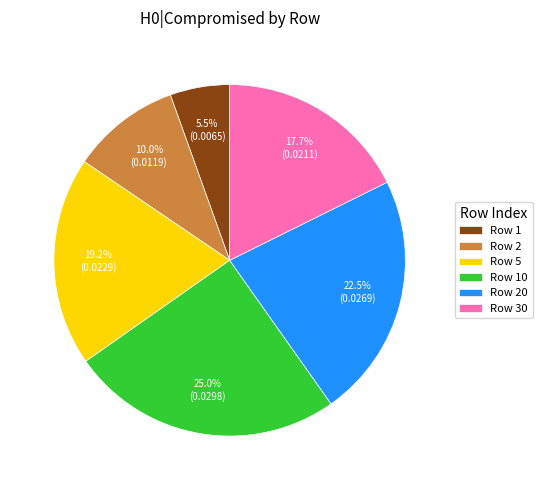

Is the sum of Row 20 and Row 2 greater than half?

No